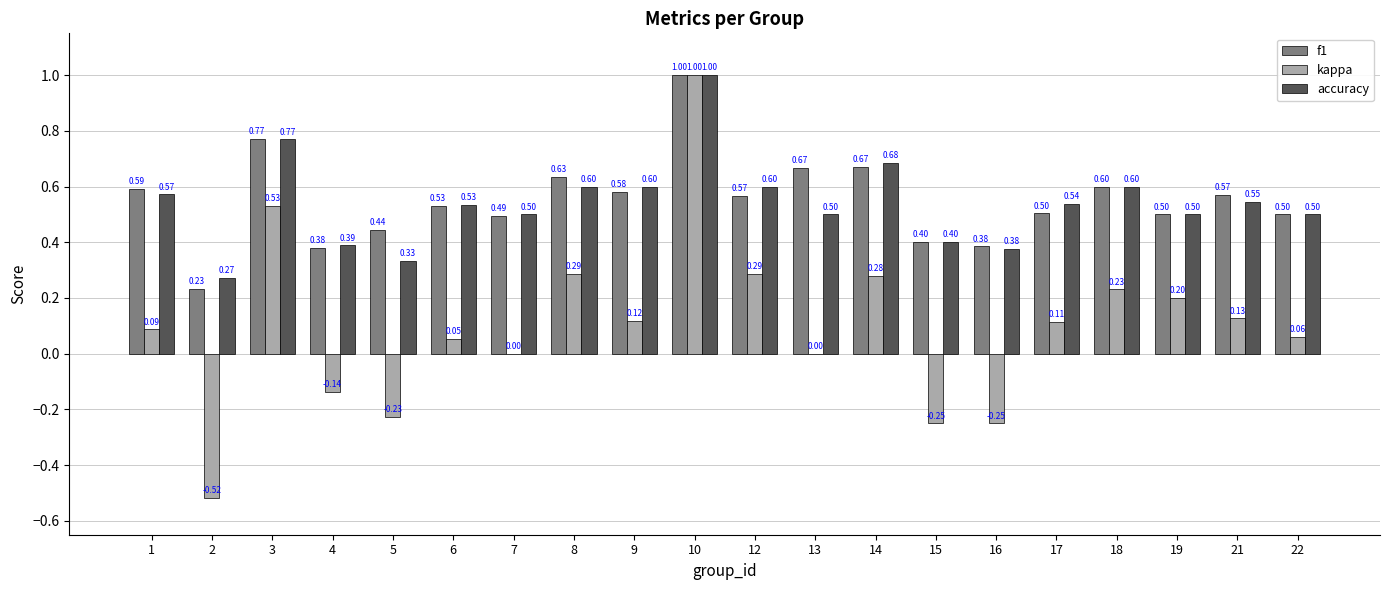

At which category is the sum across all series the highest?

10